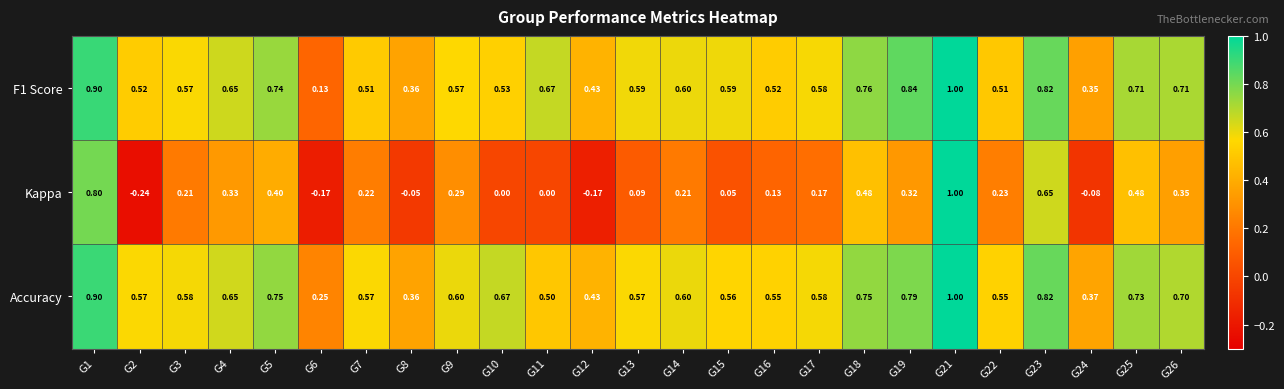

Count the number of categories in the chart.

25